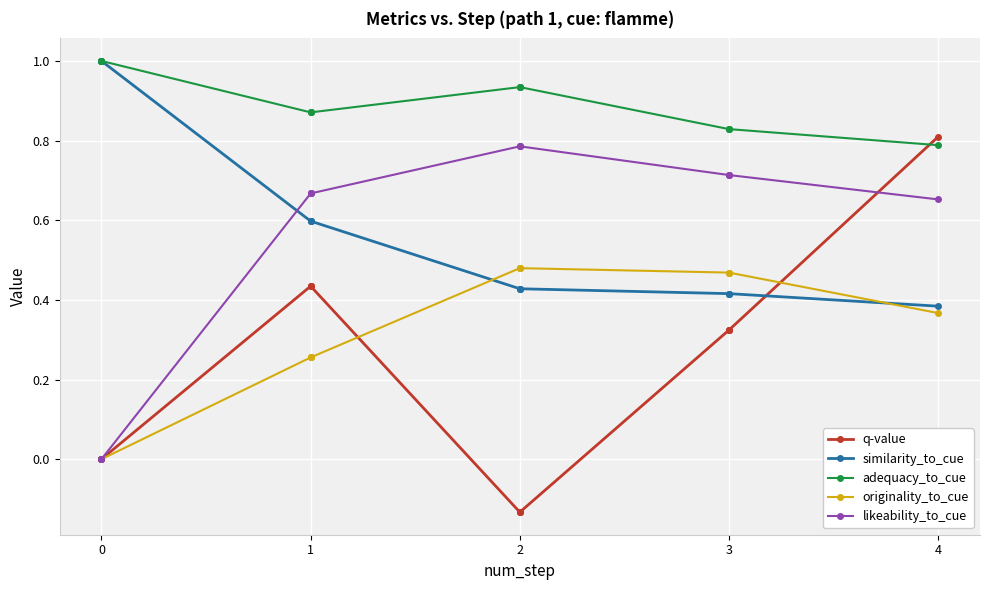

How many values in q-value are below zero?

3